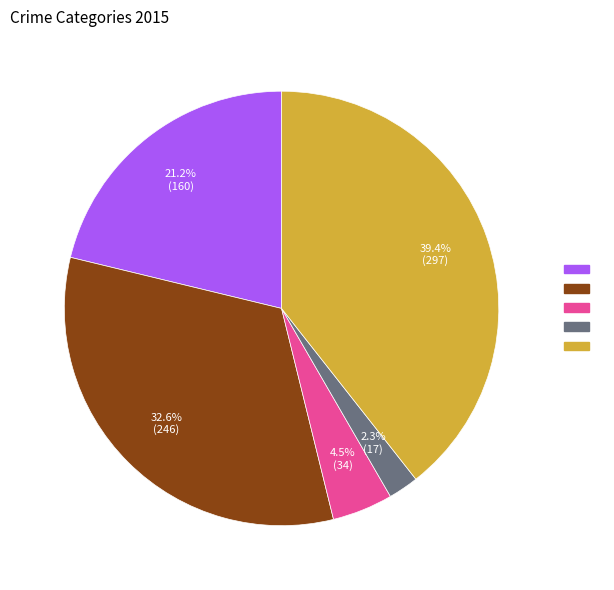

Does any single category account for the majority?

No